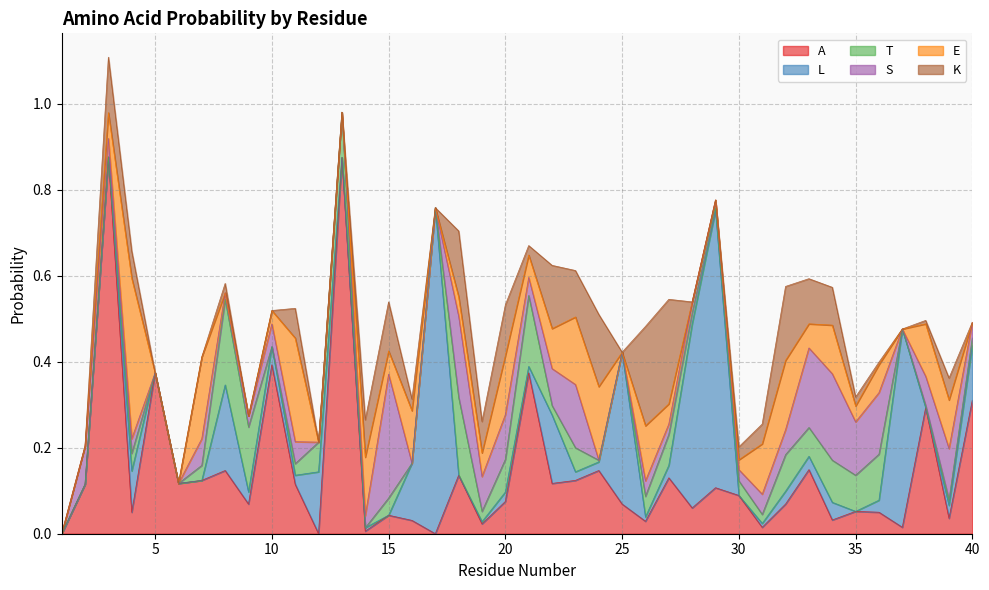

The K series shows 0.0 at 17. True or false?

True